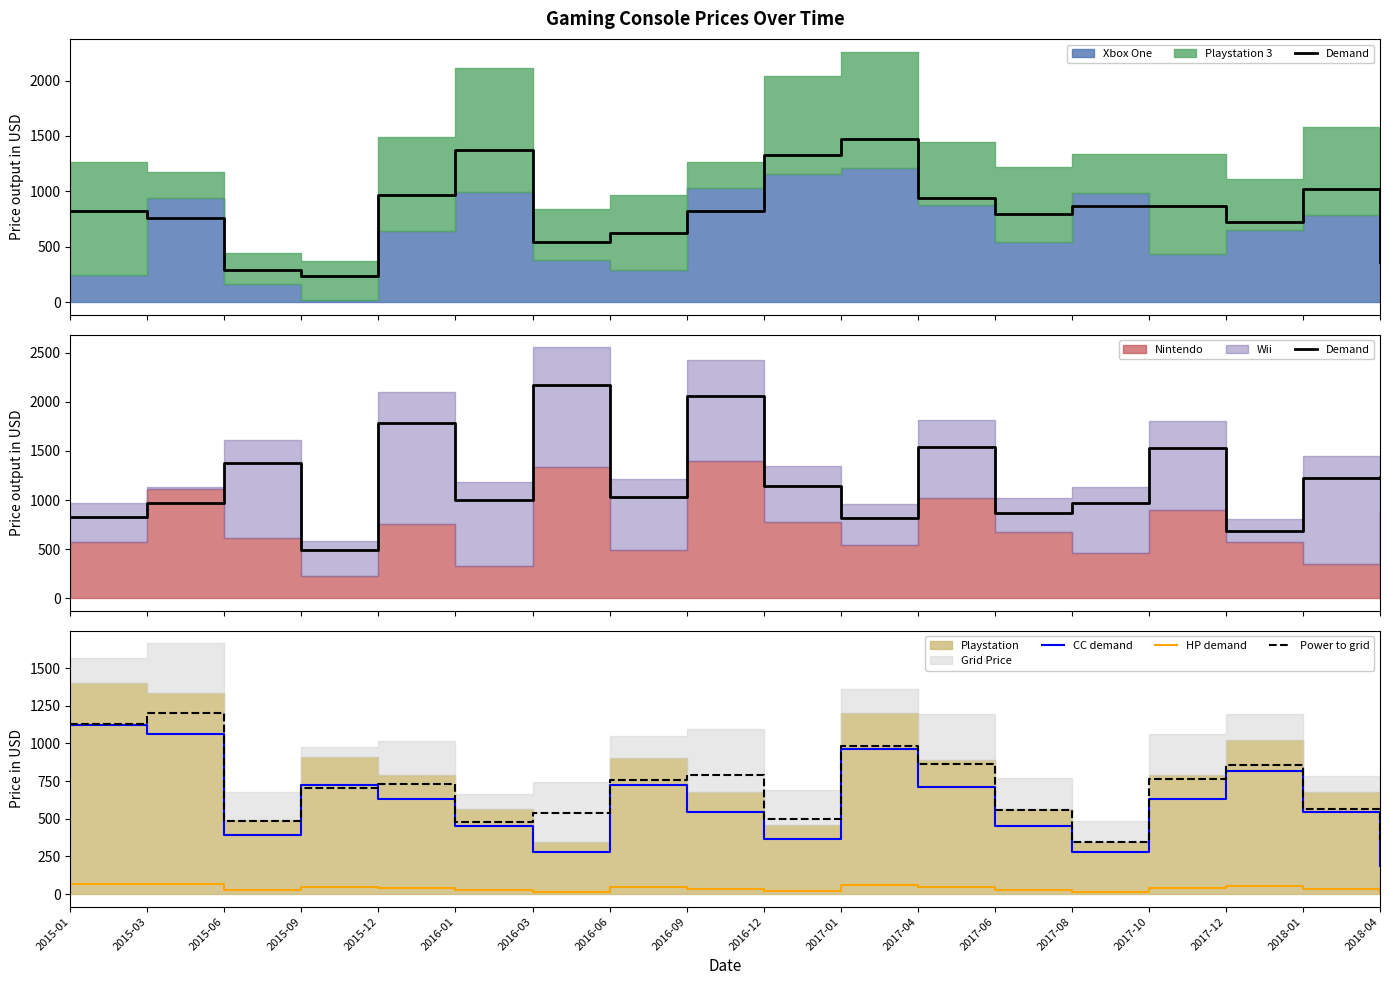

True or false: CC demand has a value of 631.2 at 2017-10.

True